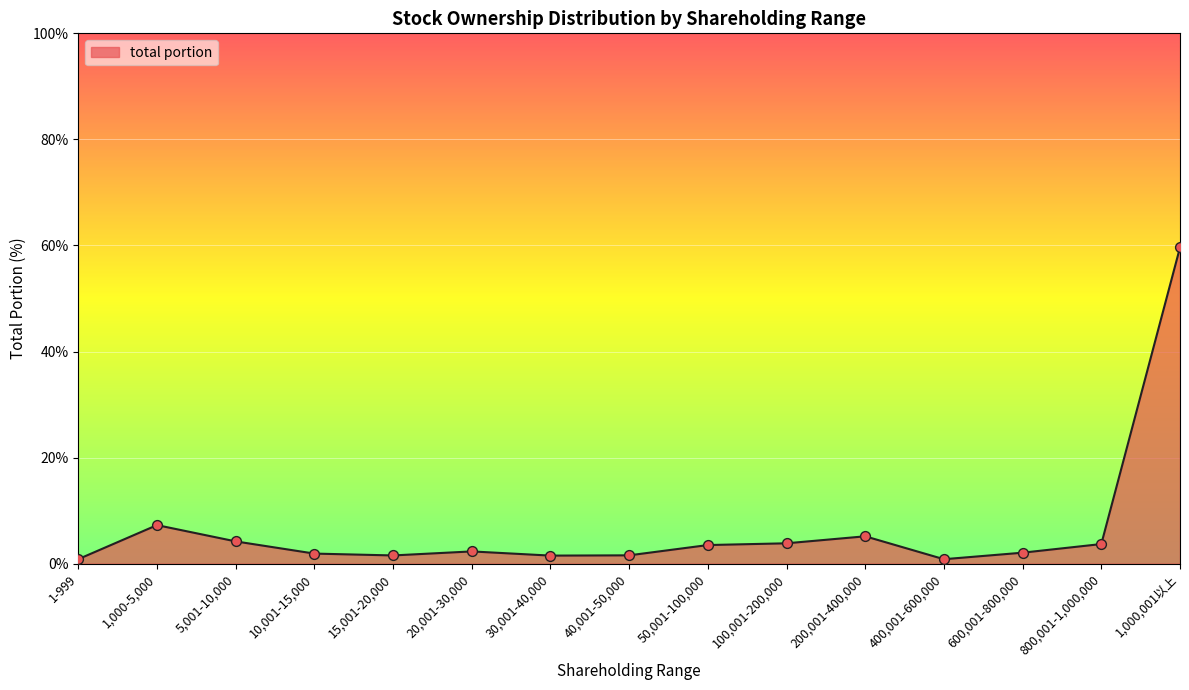

What is the ratio of the value at 100,001-200,000 to the value at 30,001-40,000?

2.5